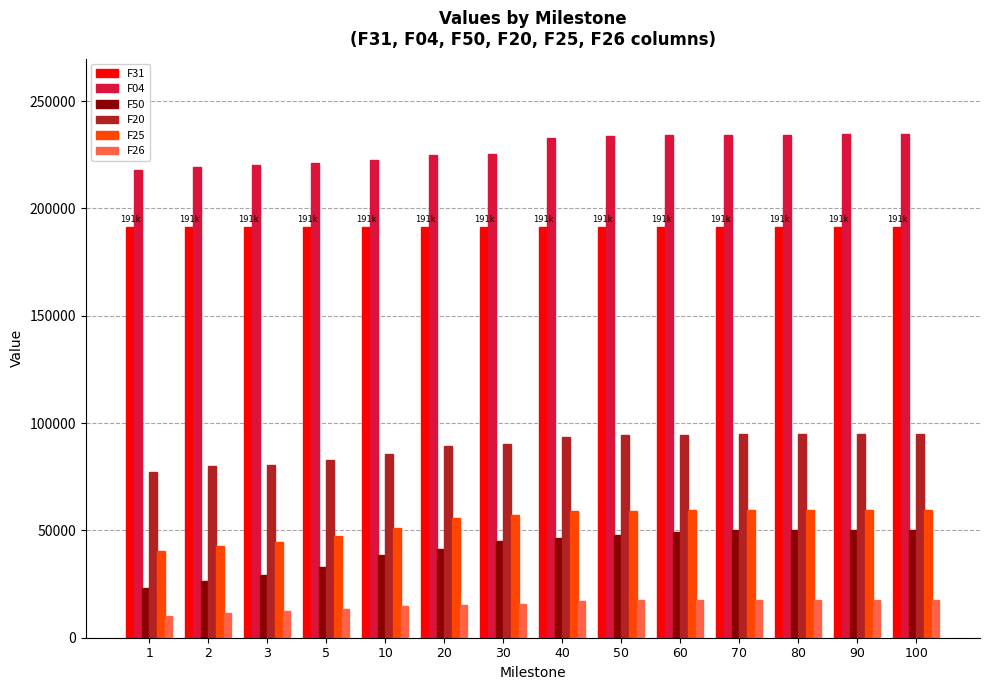

Which series has the widest spread of values?

F50